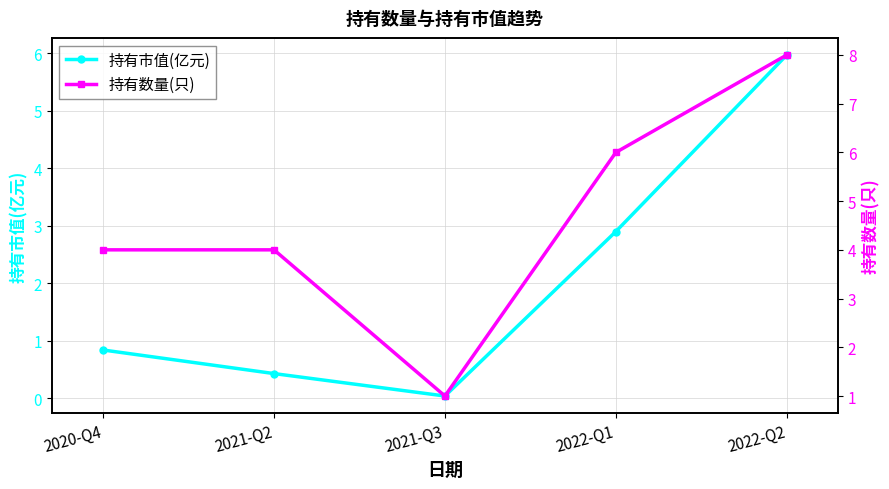

How many lines are shown in the chart?

2